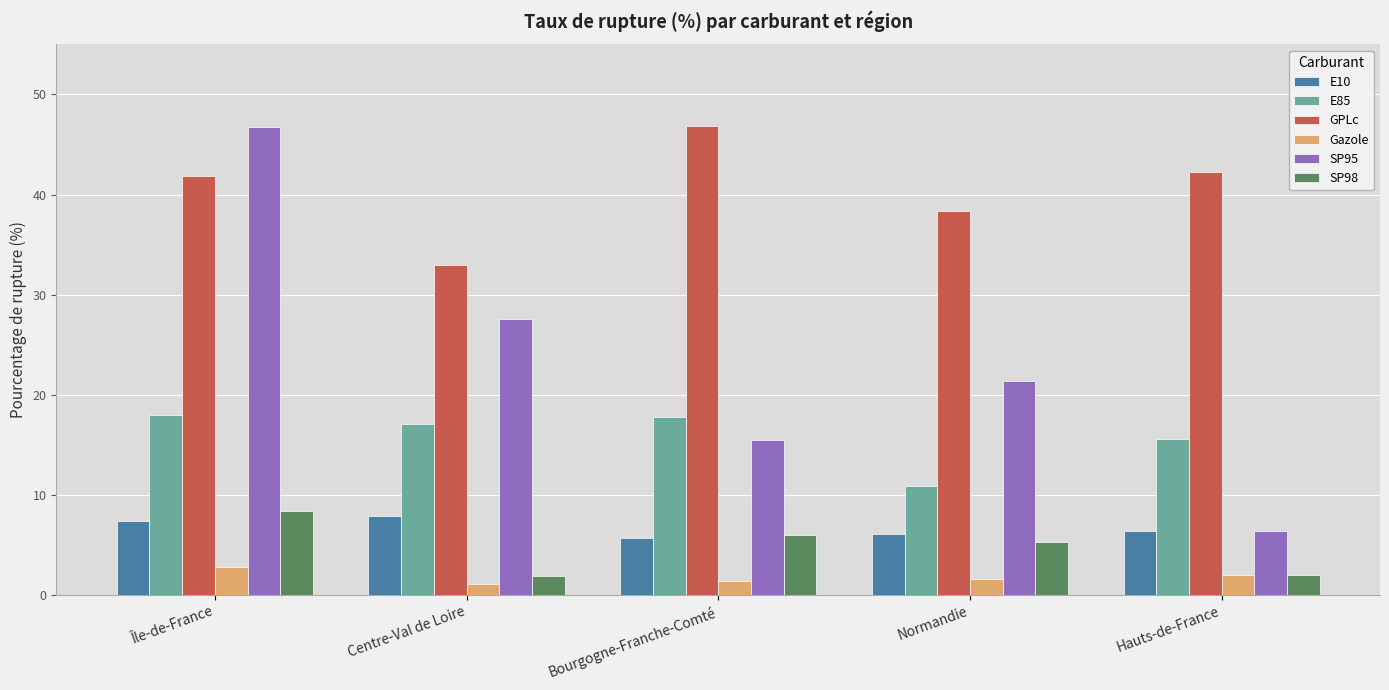

How many data points in E85 are less than 17?

2